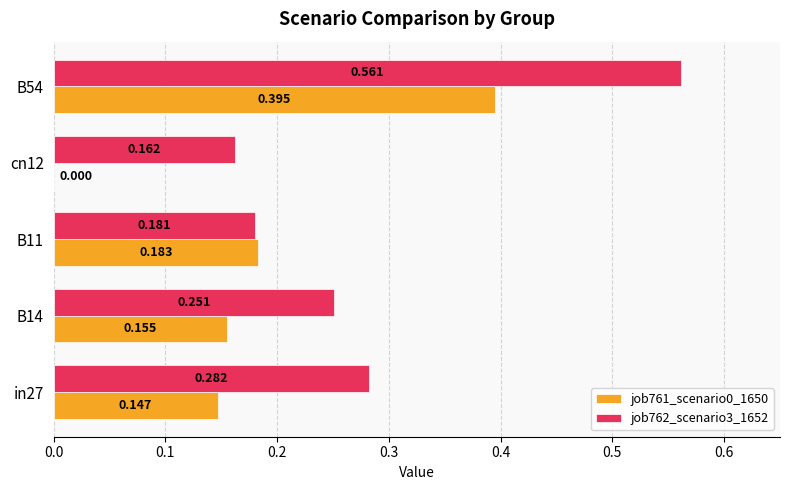

Is the value of job762_scenario3_1652 at B14 greater than the value of job761_scenario0_1650 at B11?

Yes